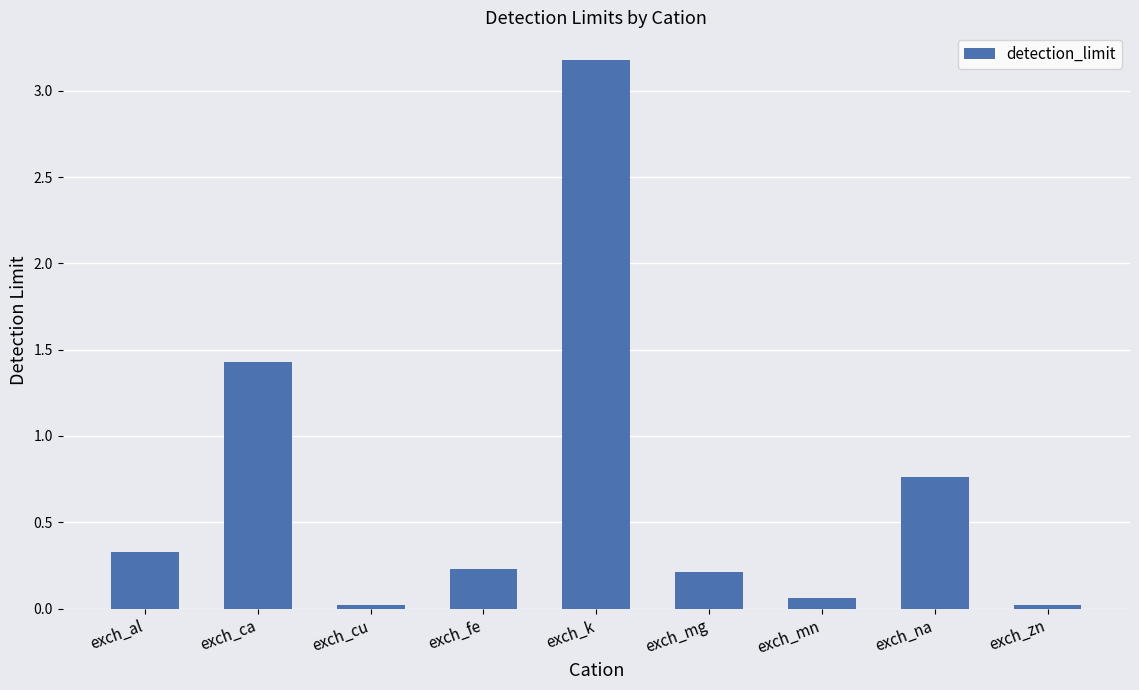

What is the label of the 4th bar from the left?

exch_fe